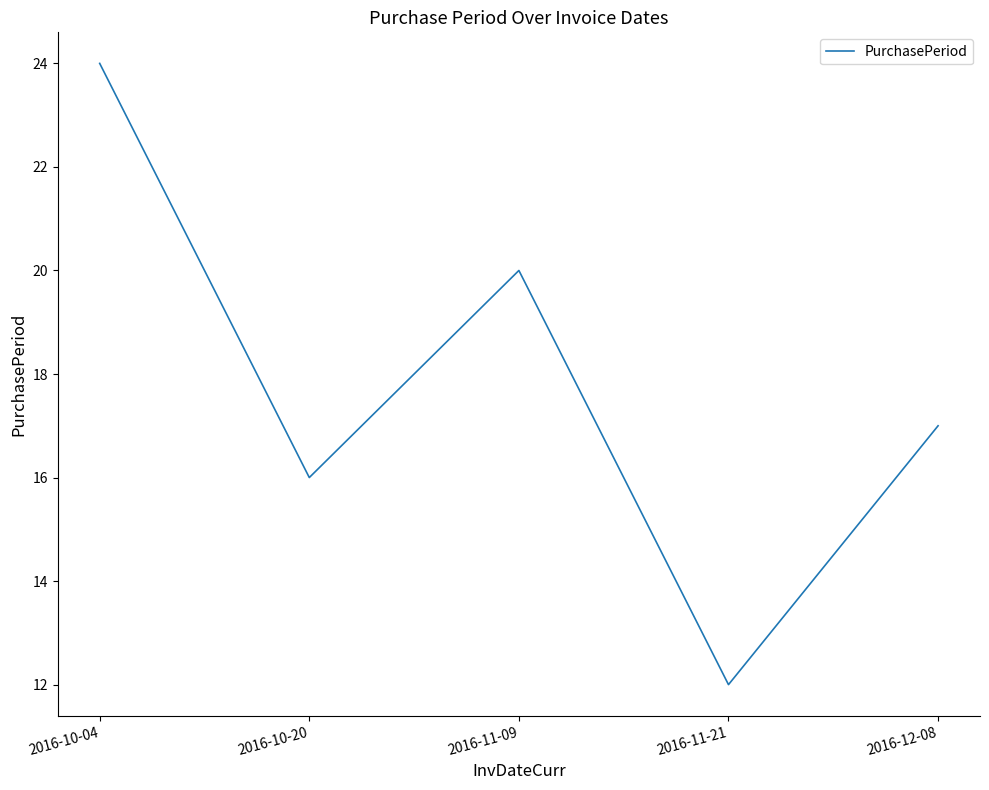

What position from the right is 2016-12-08?

1